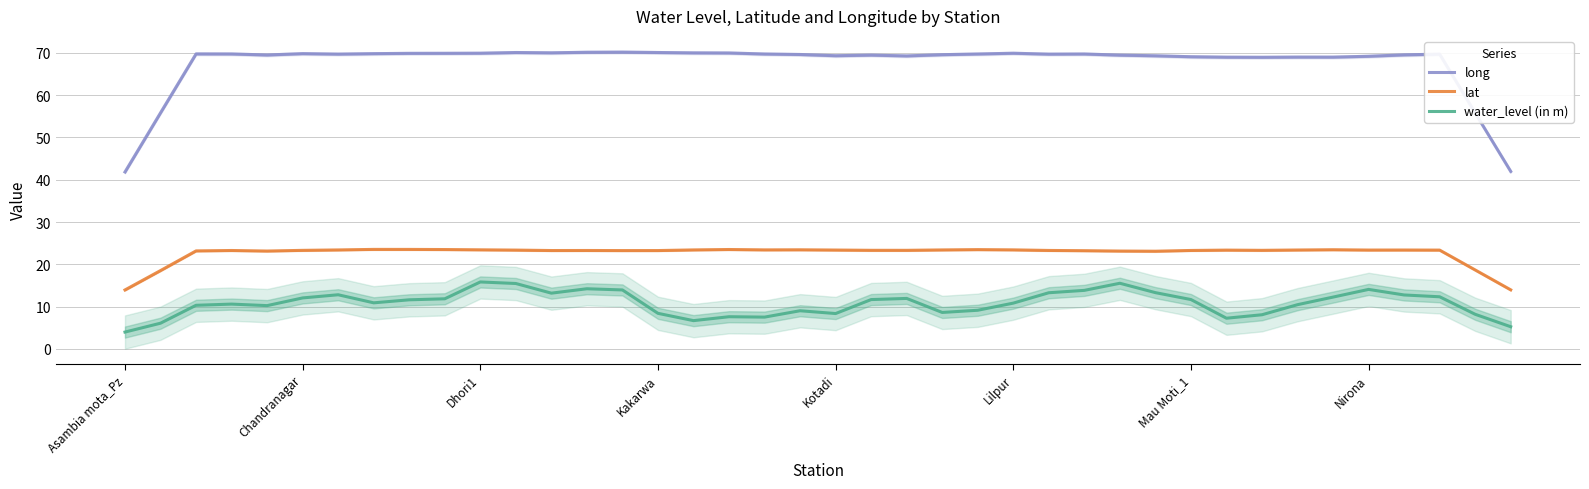

True or false: long and lat intersect in this chart.

False